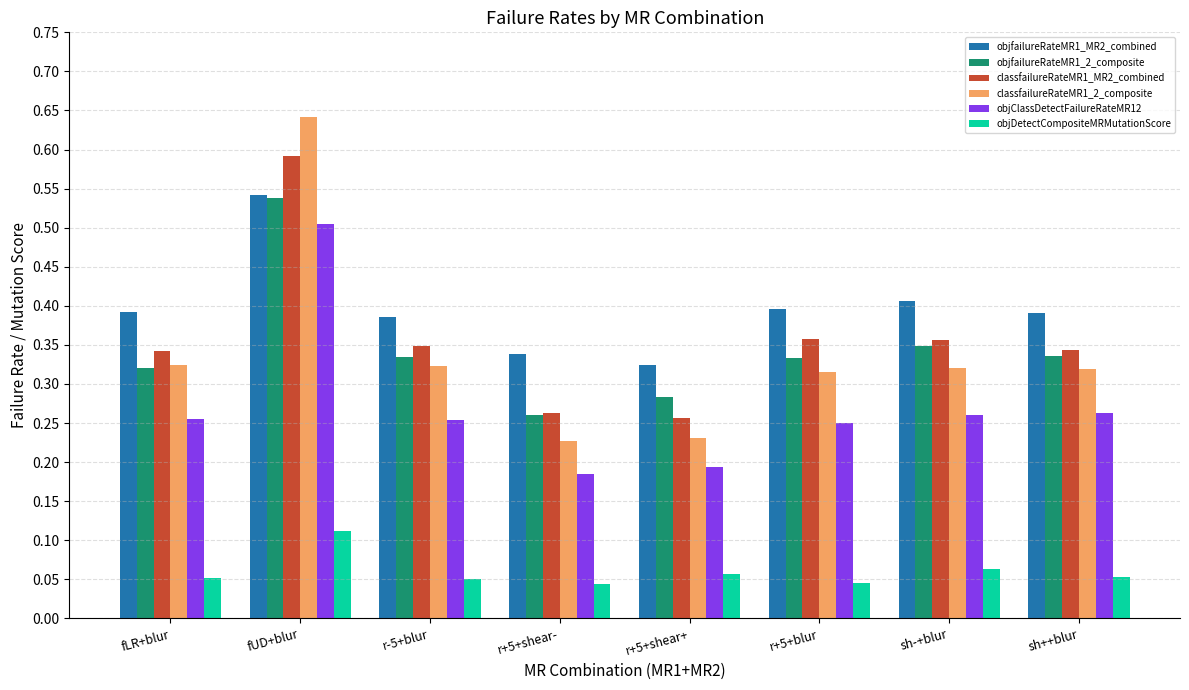

How many bars are there in each group?

6